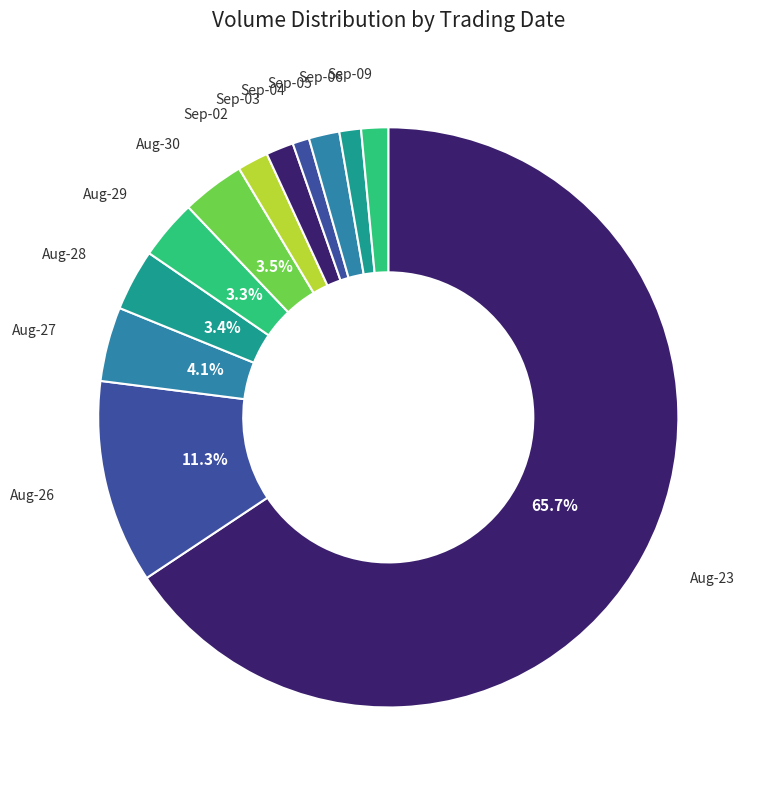

Which slice is the largest?

Aug-23